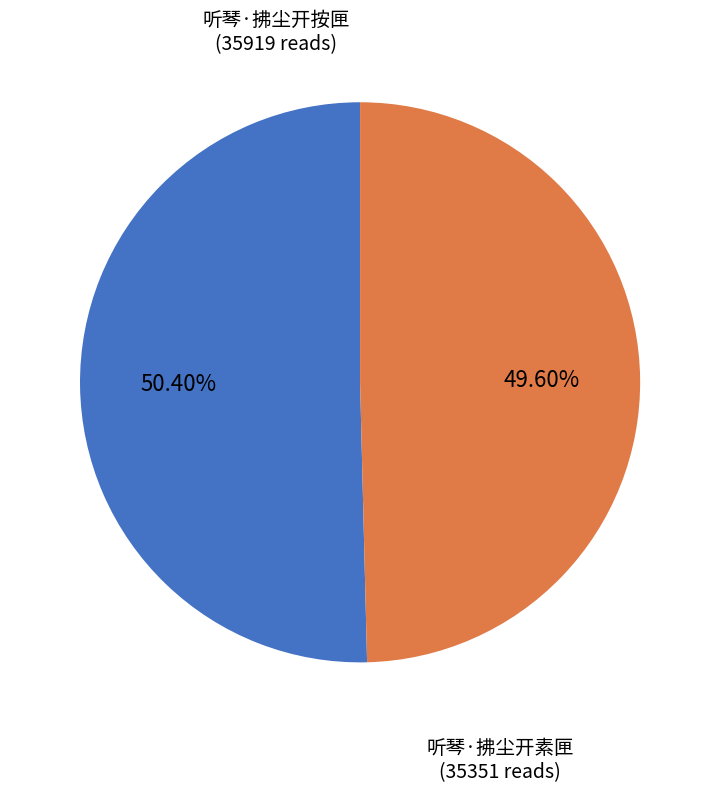

What is the smallest slice in the pie chart?

听琴·拂尘开素匣